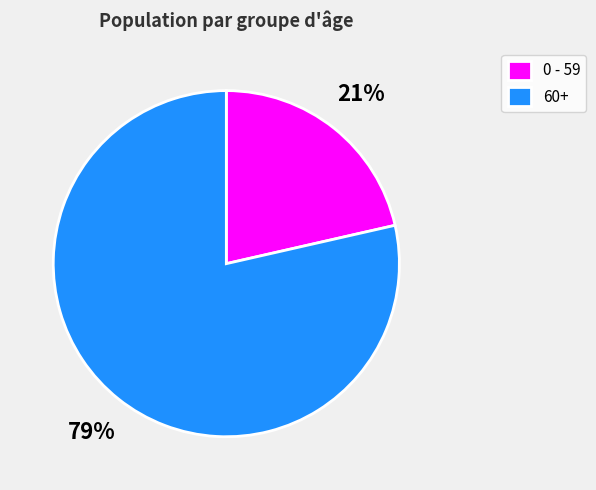

What percentage is the 0 - 59 slice, to the nearest percent?

21%